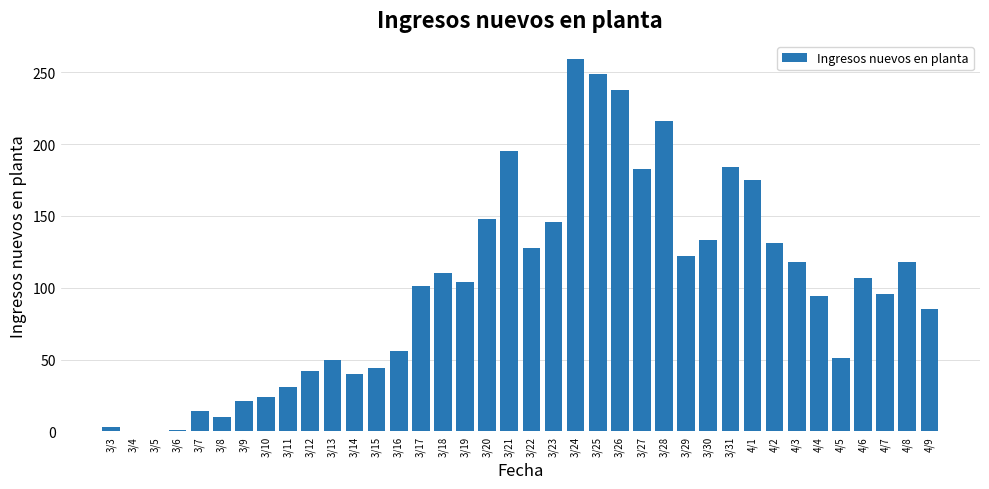

What is the sum of all values?

3827